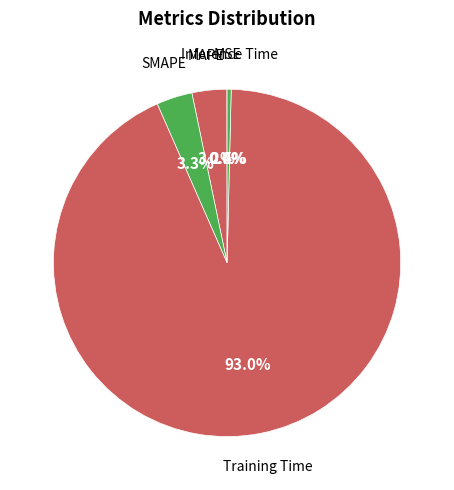

Which category accounts for the majority?

Training Time